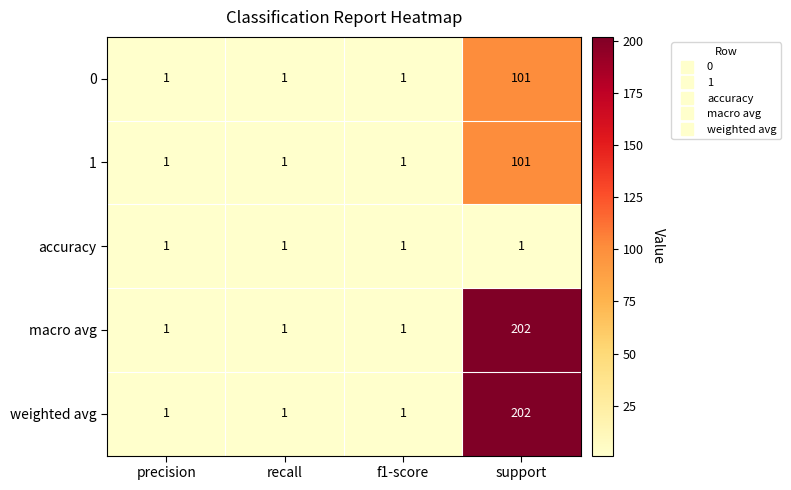

What is the total value across all series at support?

607